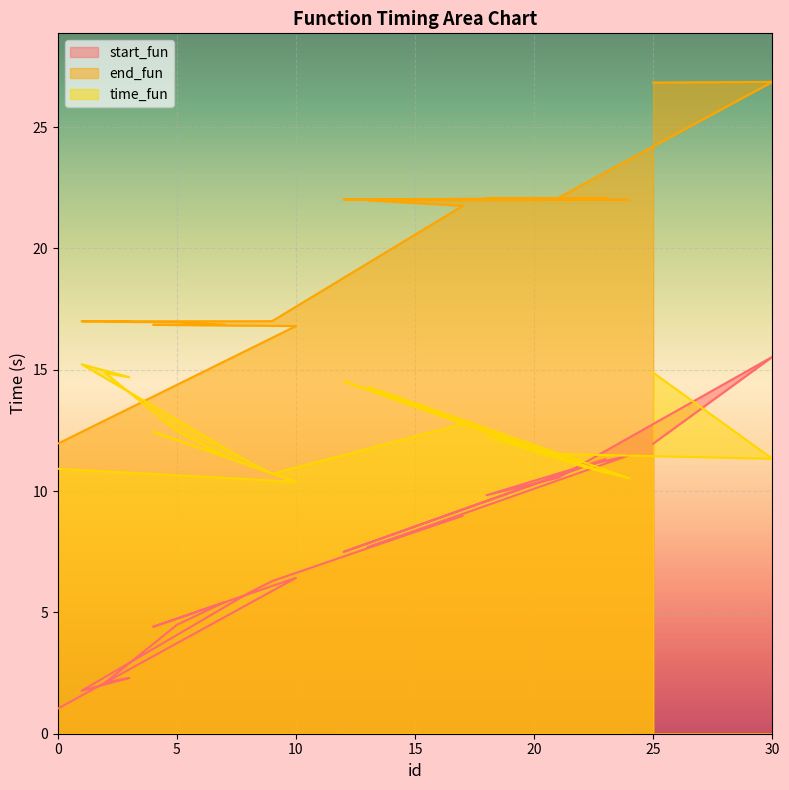

At which label does end_fun first exceed 21?

17